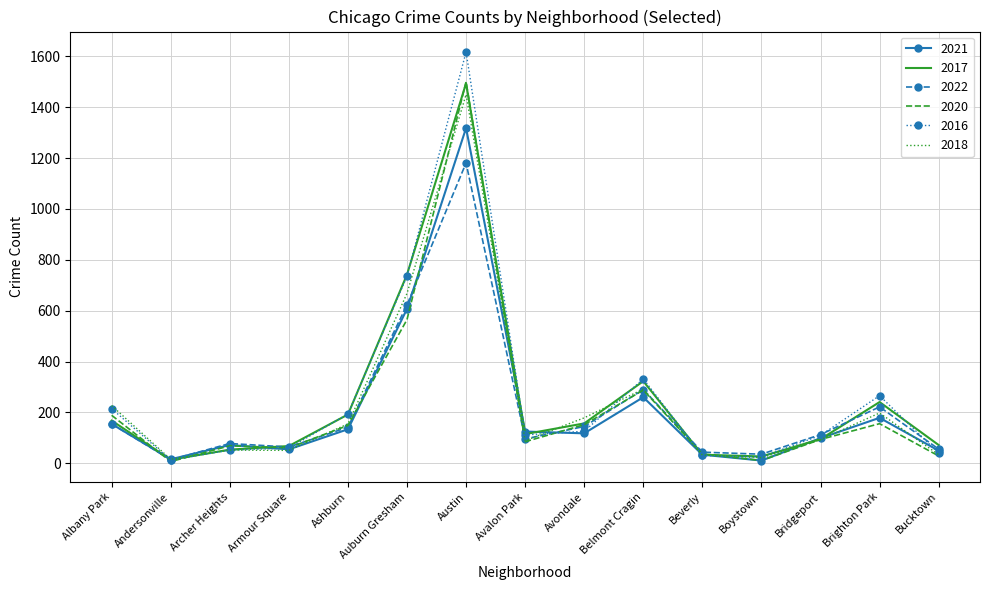

Between Albany Park and Boystown, which series saw the biggest shift?

2018